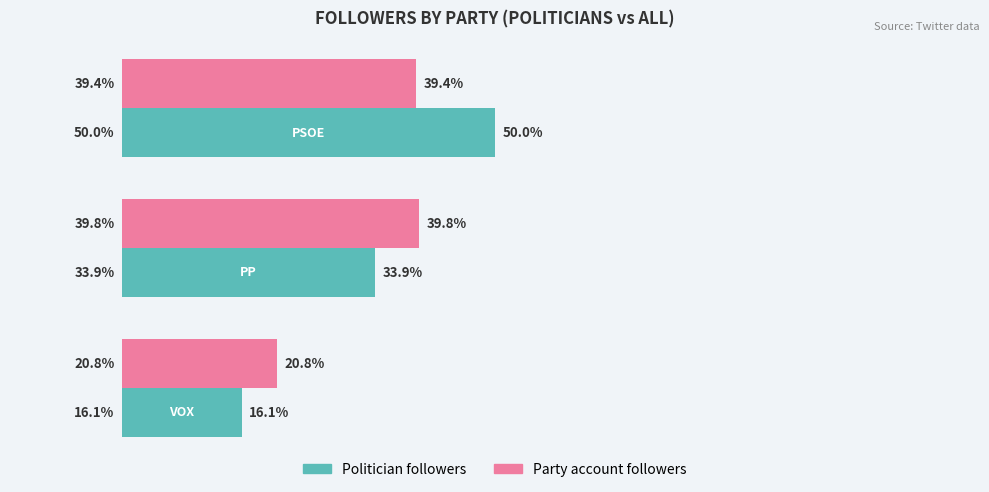

How many data points does each series have?

3